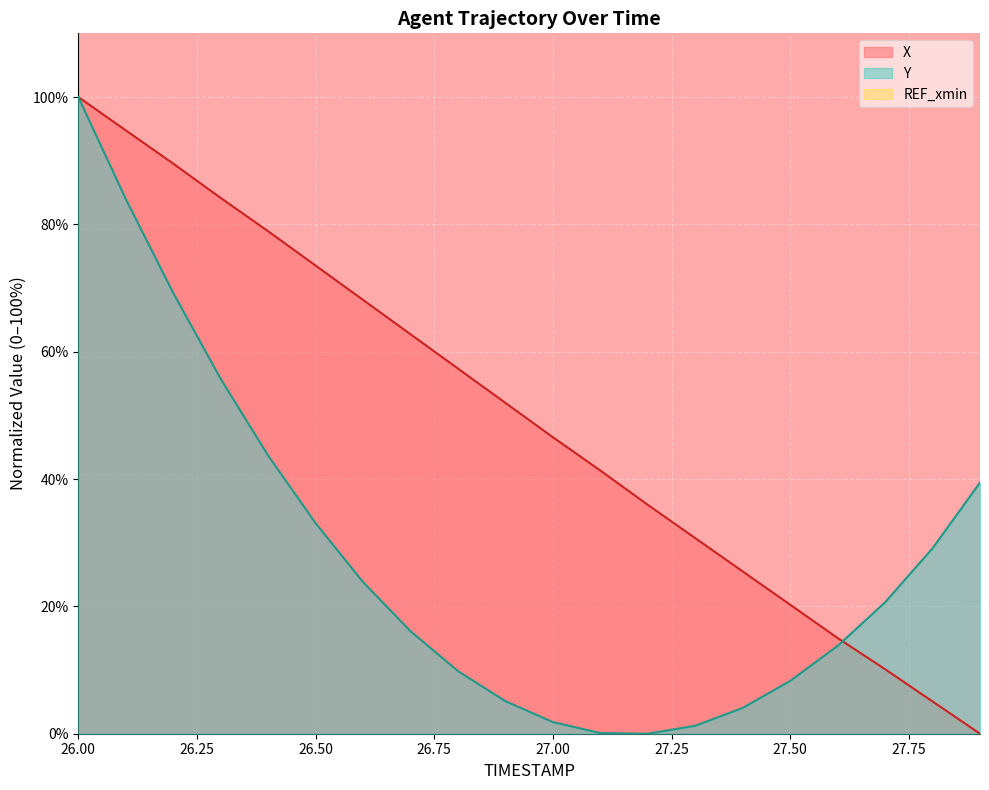

How many lines are shown in the chart?

2